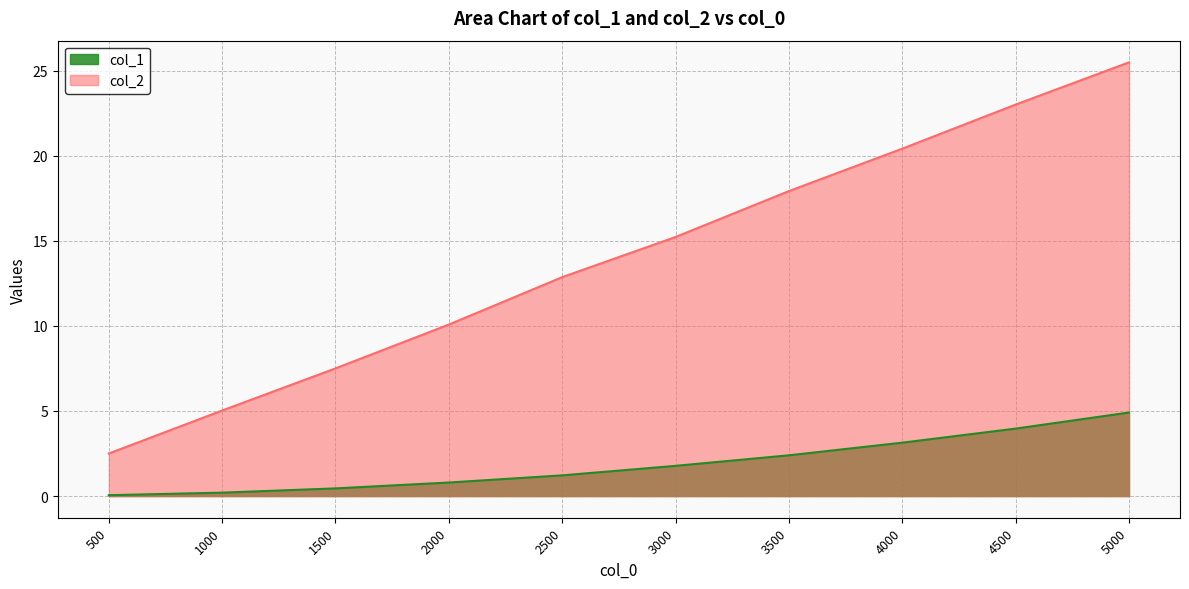

What is the difference between the highest and lowest values at 2000?

9.3